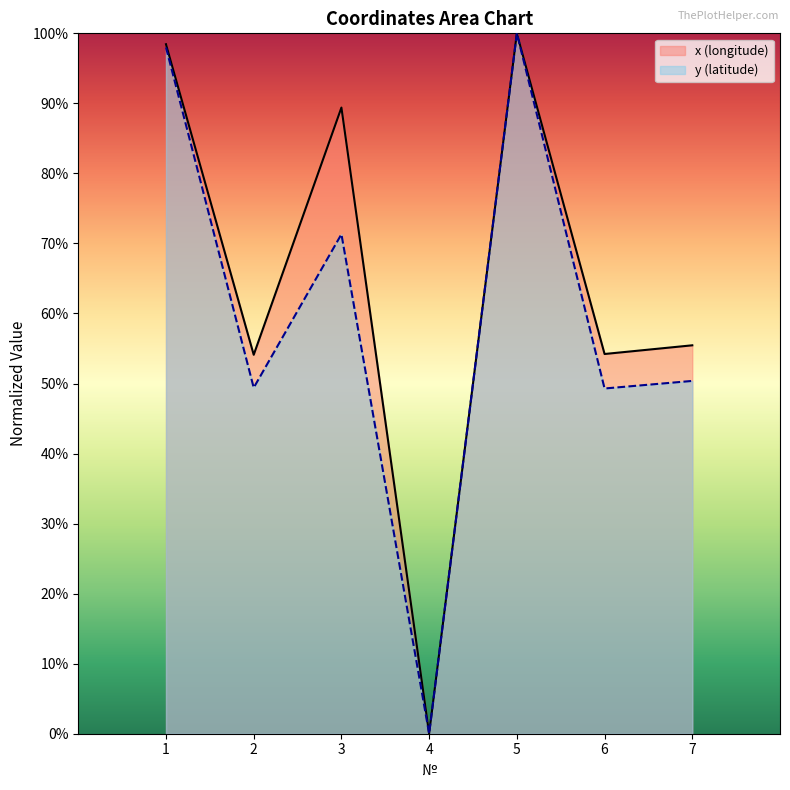

True or false: y and x intersect in this chart.

False